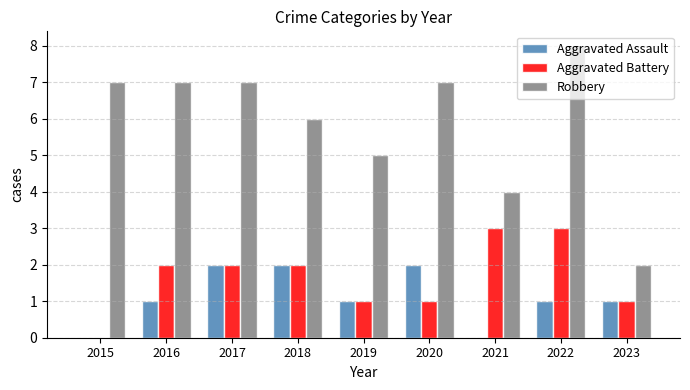

What is the sum of the Robbery values at 2019 and 2018?

11